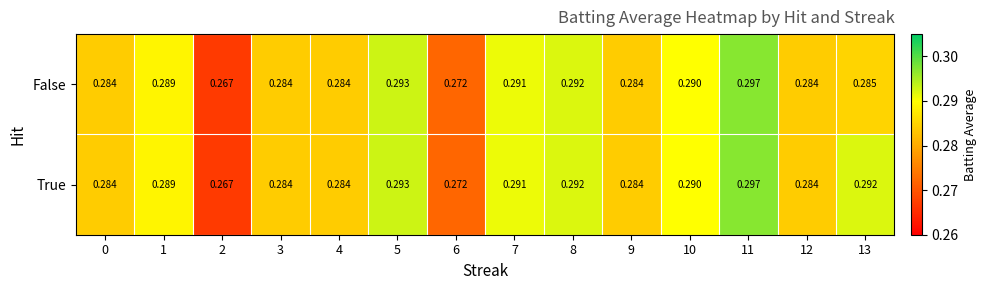

Which series has the largest total across all categories?

True